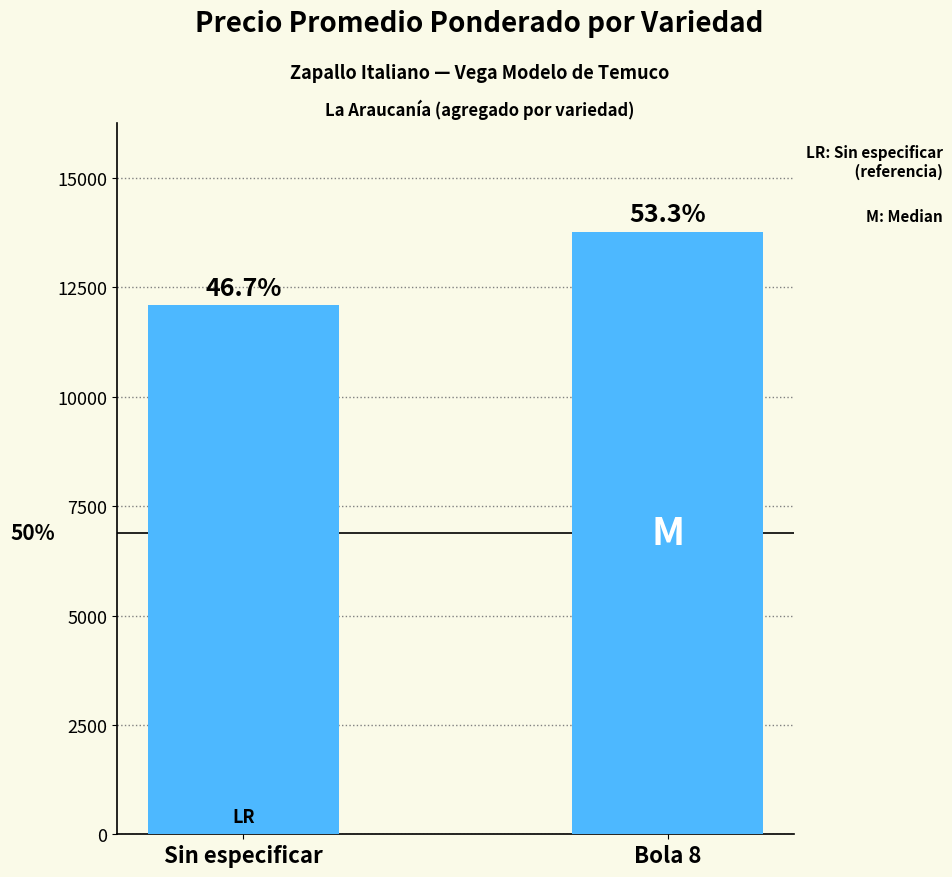

What is the value of the 1st bar from the left?

12089